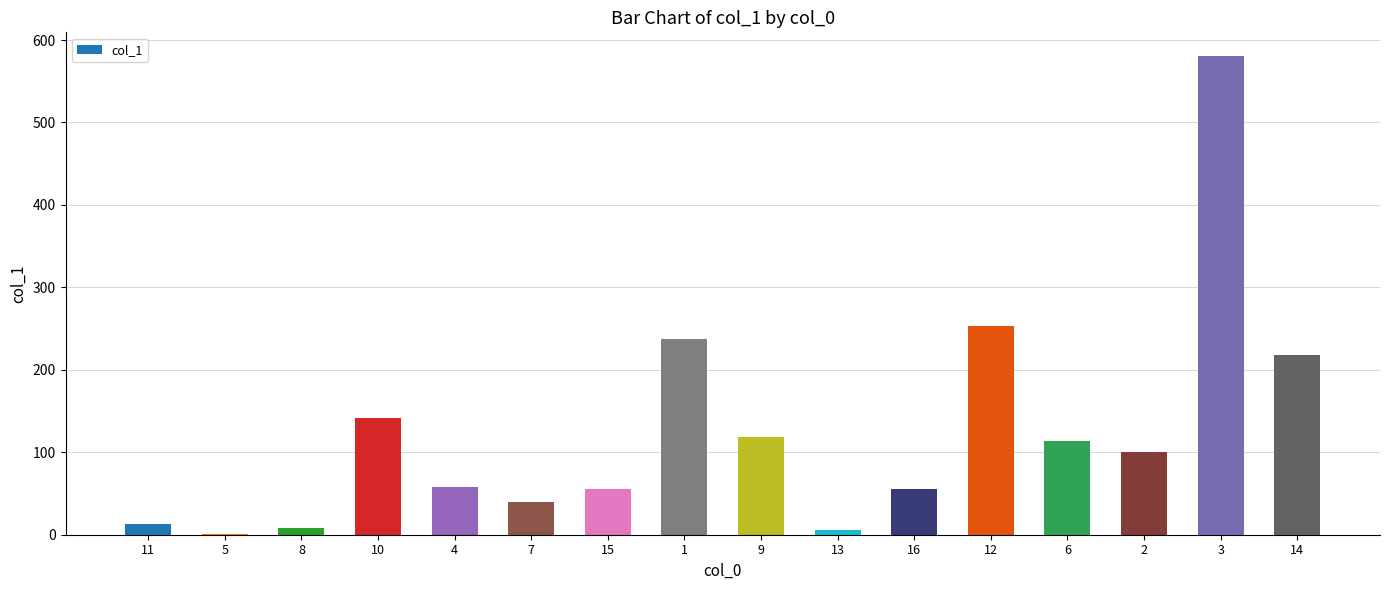

What is the ratio of the value at 12 to the value at 15?

4.6